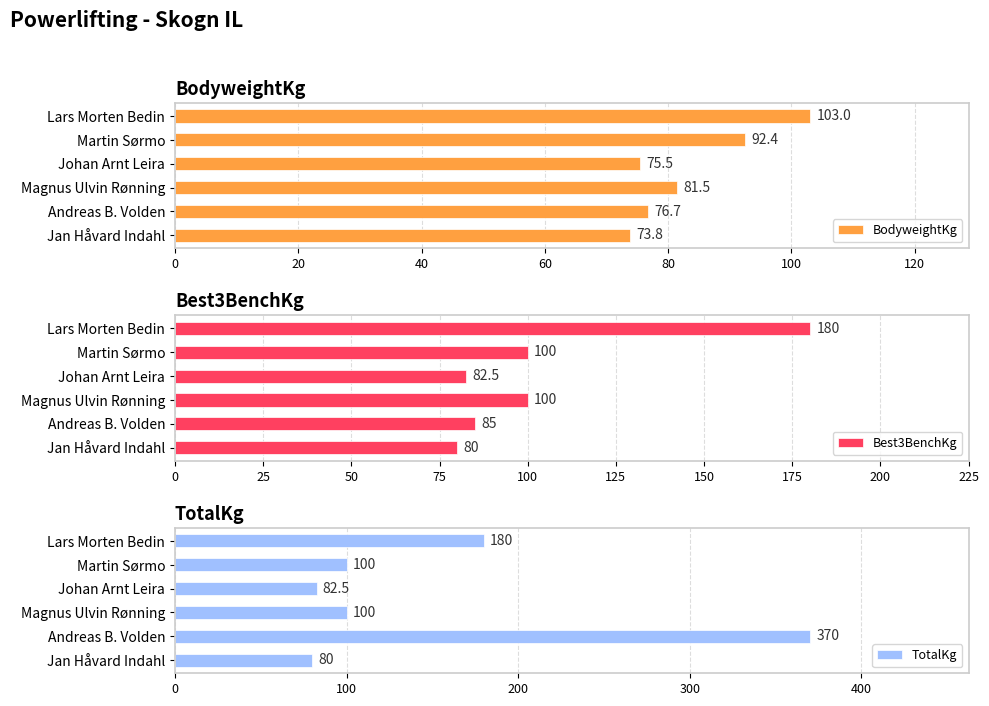

Where is BodyweightKg nearest to the value 88?

Martin Sørmo